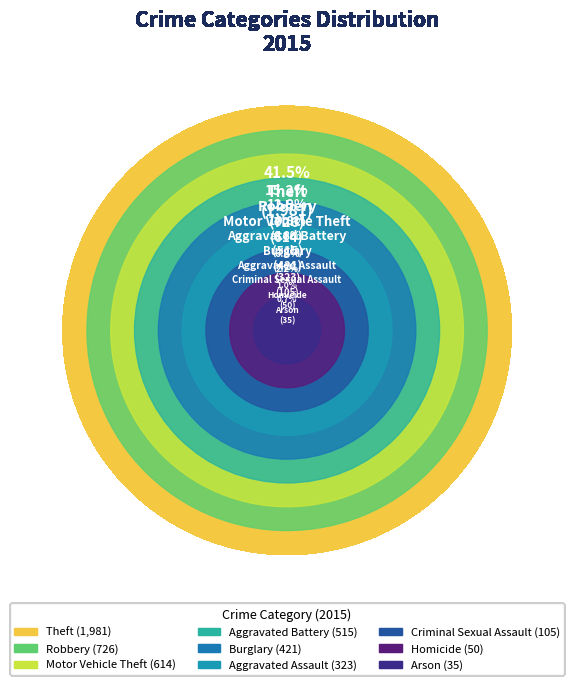

Is Robbery the majority of the pie?

No